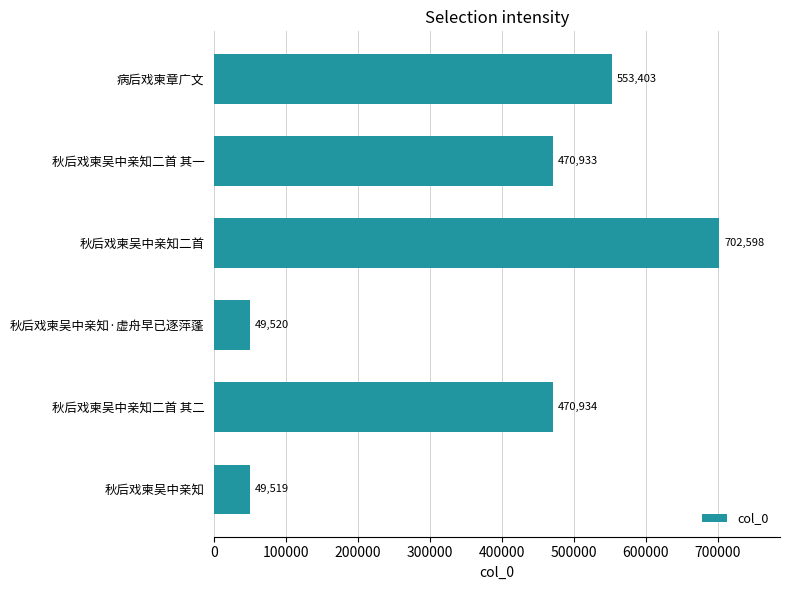

Are the bars horizontal?

Yes